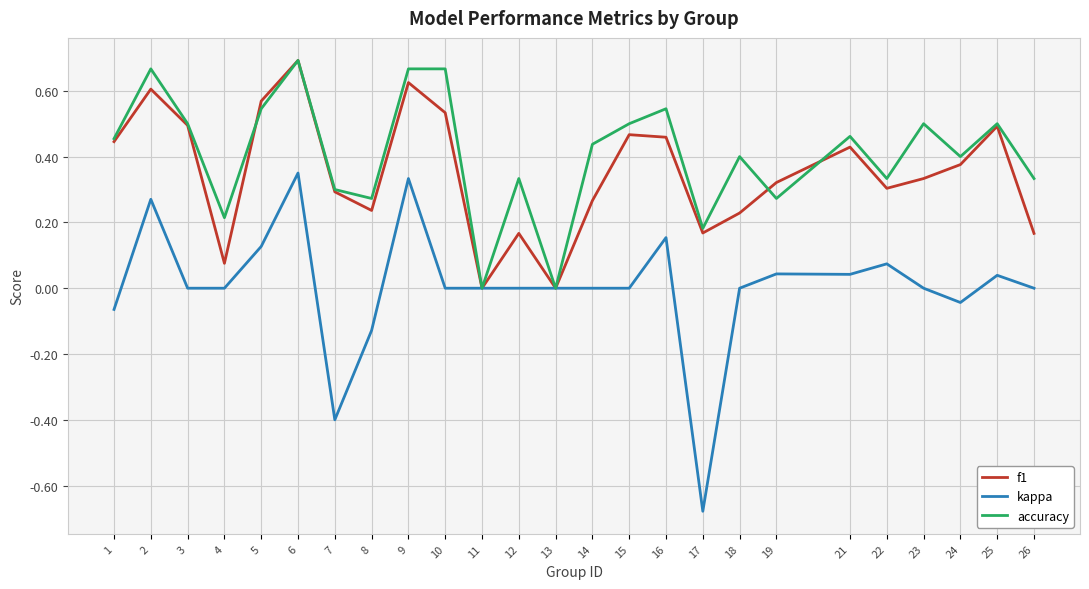

Which series has the widest spread of values?

kappa